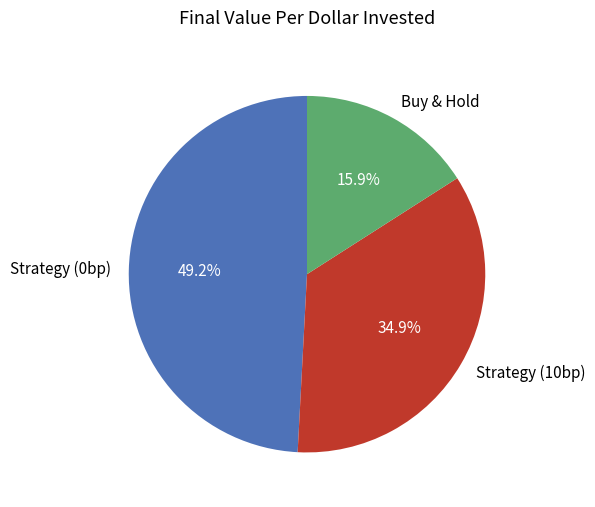

To the nearest percent, what is the difference between the largest and smallest slice percentages?

33%